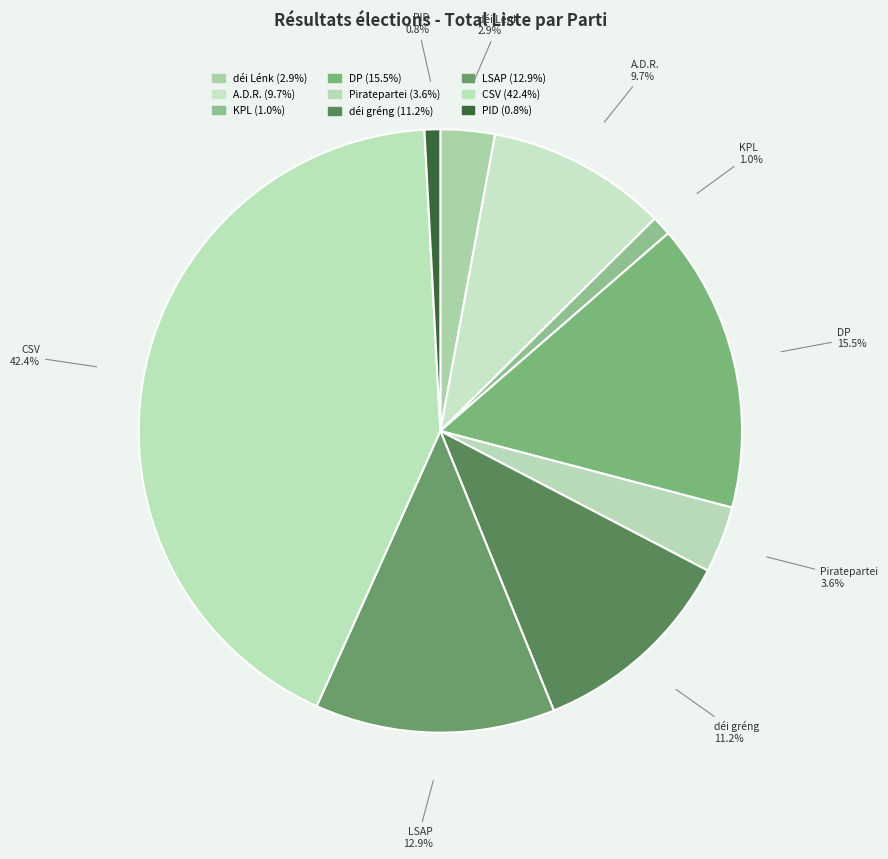

Which slice is the largest?

CSV